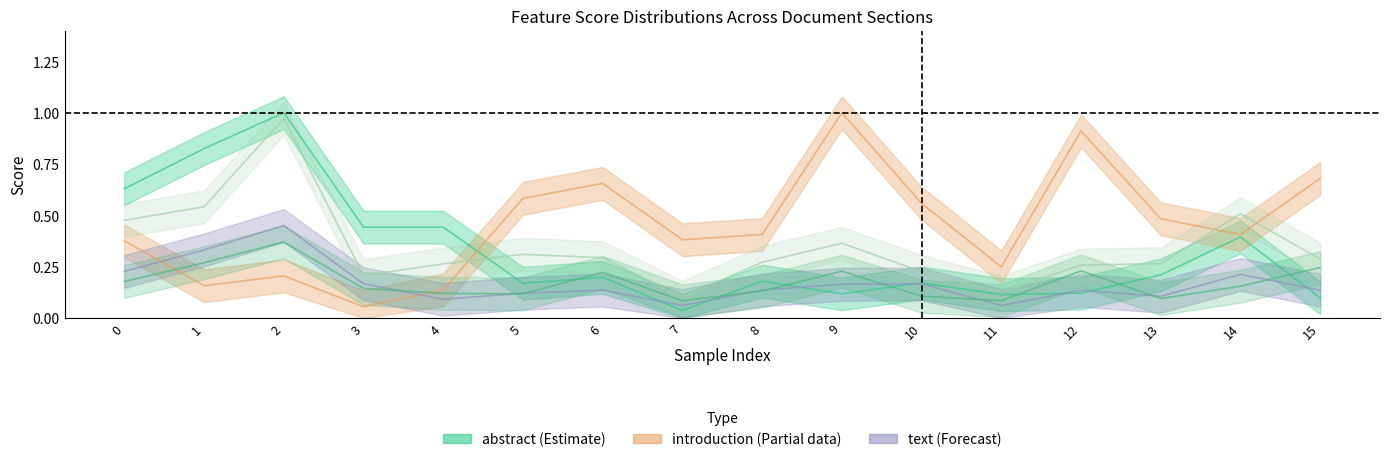

How many text values are between 0 and 1?

16